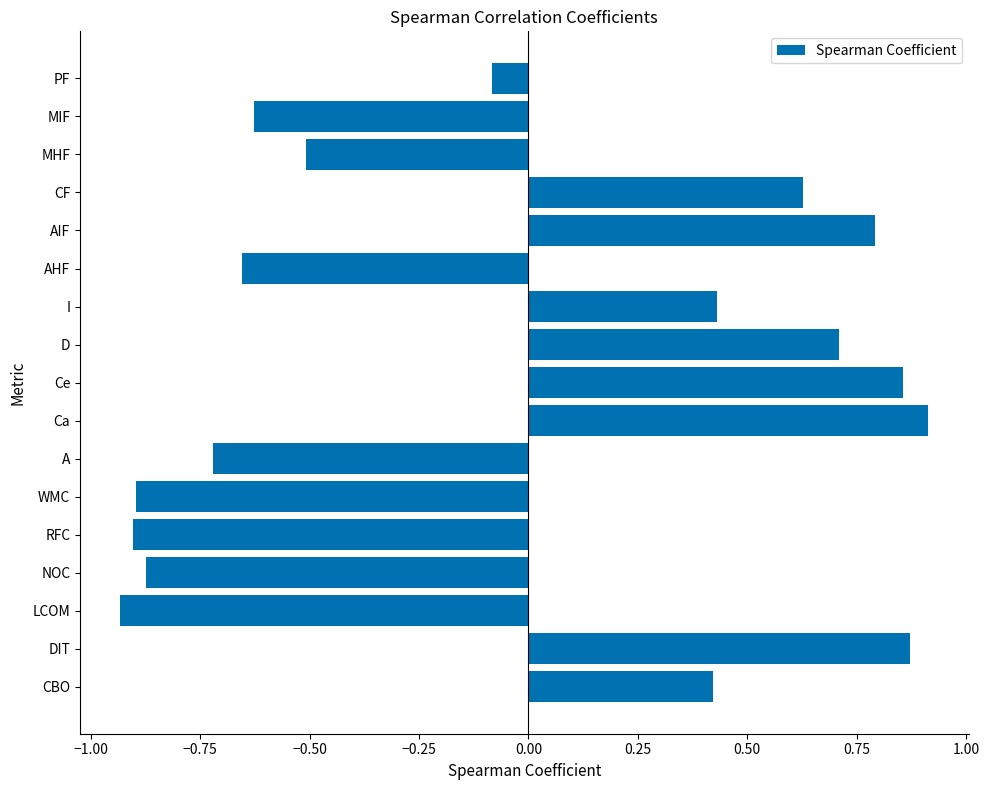

What value does the data have at AIF?

0.8